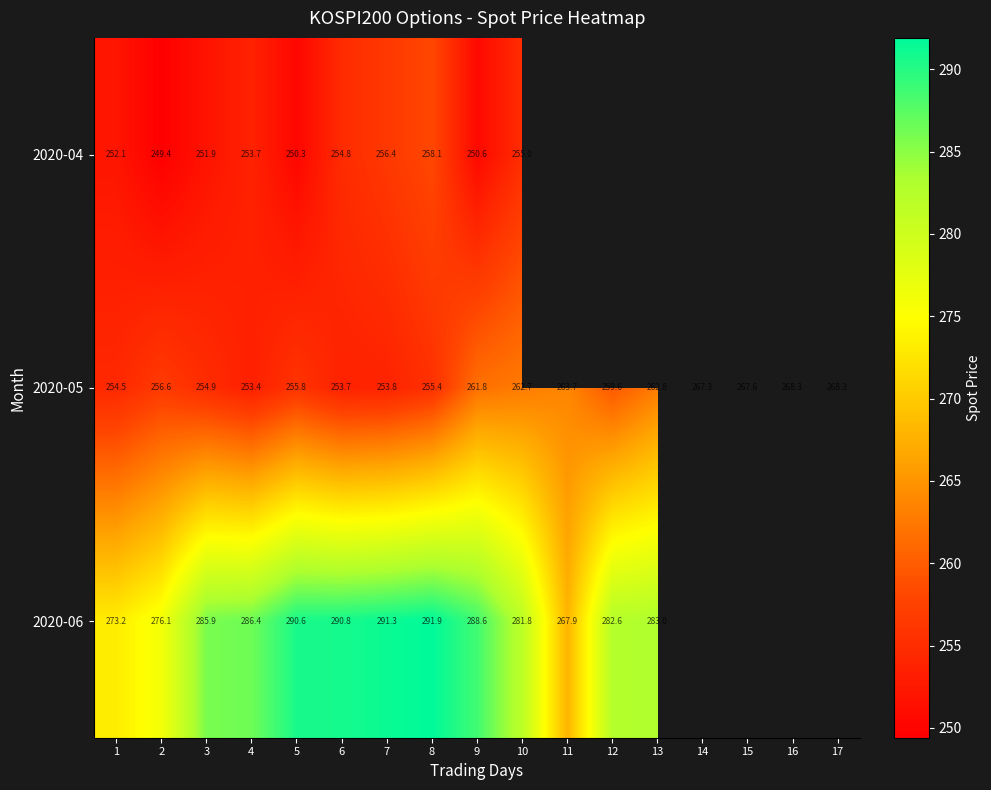

Is the value of 2020-06 at 12 greater than the value of 2020-04 at 4?

Yes